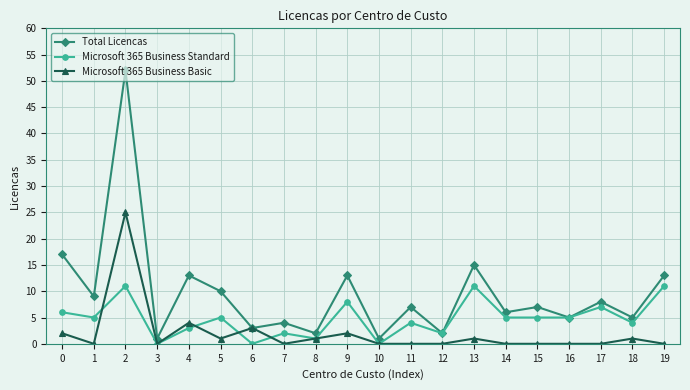

Is the value of Microsoft 365 Business Basic at 14 greater than the value of Total Licencas at 17?

No